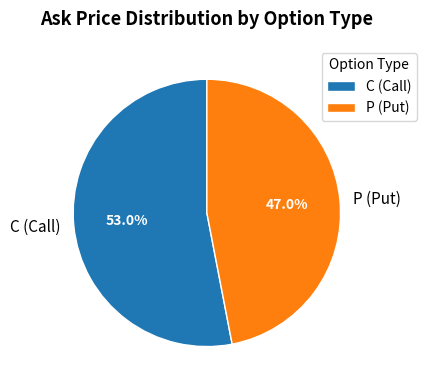

Rank the categories by value from lowest to highest.

P (Put), C (Call)